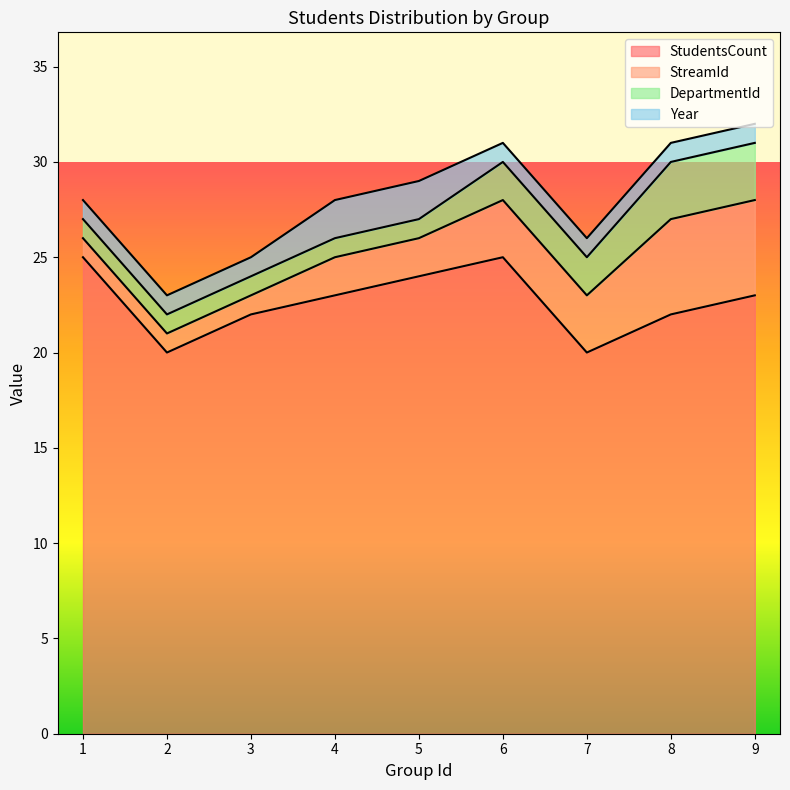

What is the difference between the highest and lowest values at 9?

22